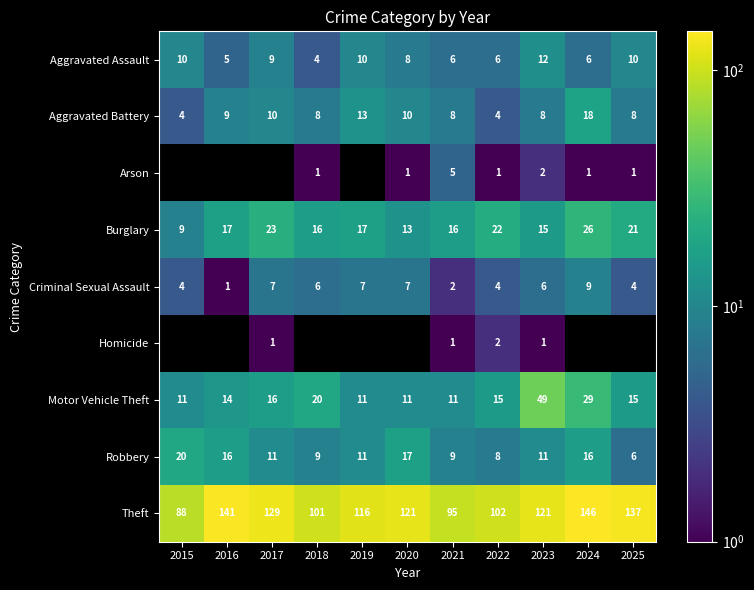

Where does the Robbery series first go above 11?

2015